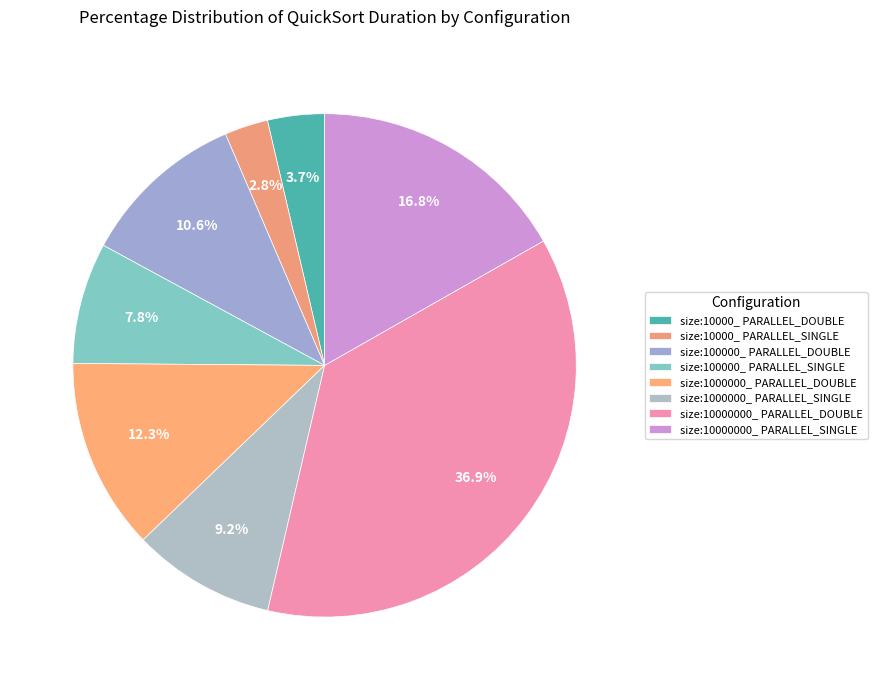

Do size:10000000_ PARALLEL_SINGLE and size:10000_ PARALLEL_DOUBLE together represent more than half of the pie?

No